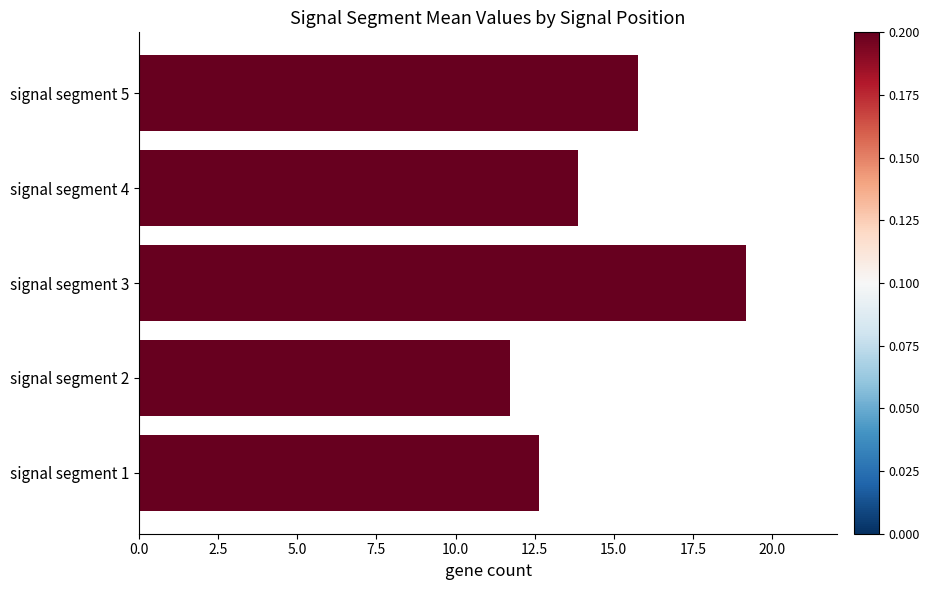

True or false: the data shows 19.2 at signal segment 3.

True